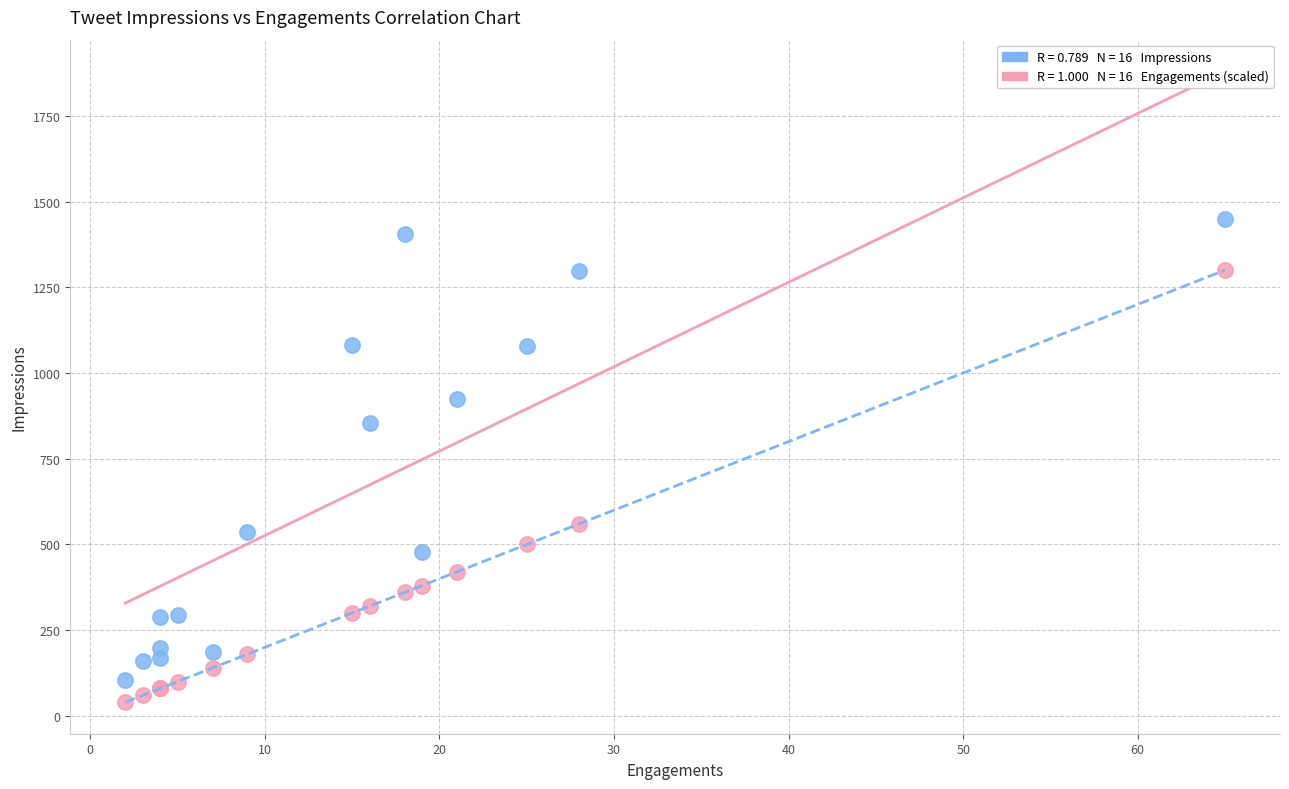

Across all series, what Y value is closest to 744?

854